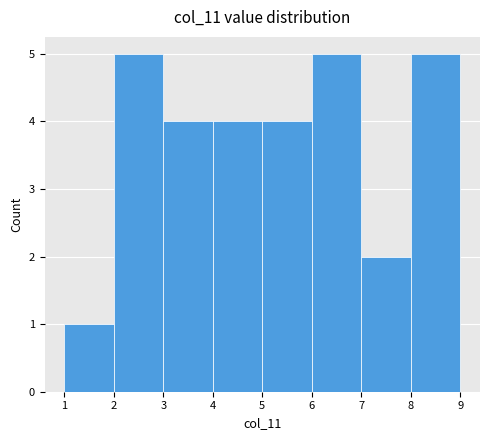

How tall is the bar that spans 4 to 5 on the x-axis? The values are not printed on the chart, so give them approximately, as read against the axis.

4